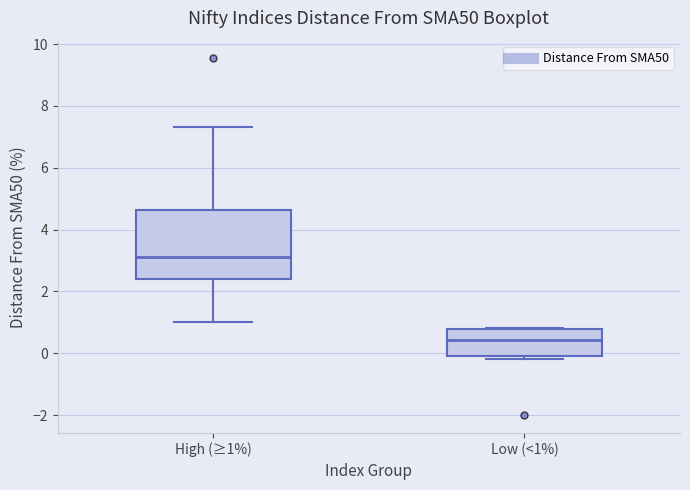

Reading left to right, transcribe this box plot: for each box, give where its median line is, the range the box spans, and where its two whiskers end, as read against the y-axis. The values are not printed on the chart, so give them approximately, as read against the axis.

High (≥1%): median 3.2, box 2.4 to 4.6, whiskers 1.0 to 7.4
Low (<1%): median 0.4, box -0.2 to 0.8, whiskers -0.2 (just below the box's lower edge) to 0.8